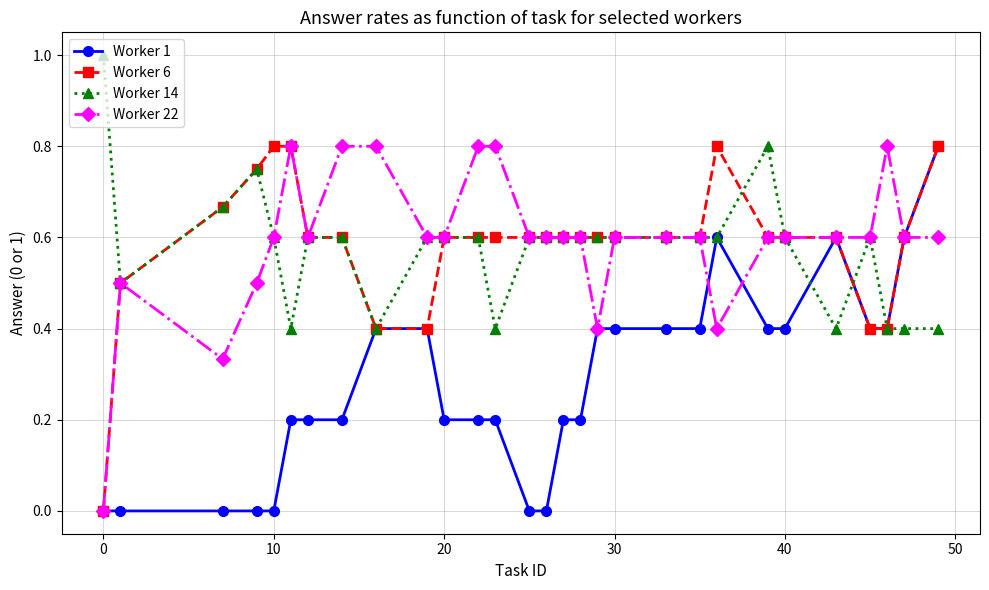

What is the value of the Worker 6 point at the 8th from the left?

0.6